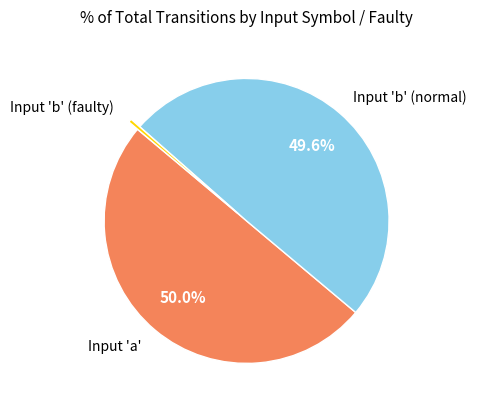

Which category accounts for the majority?

Input 'a'